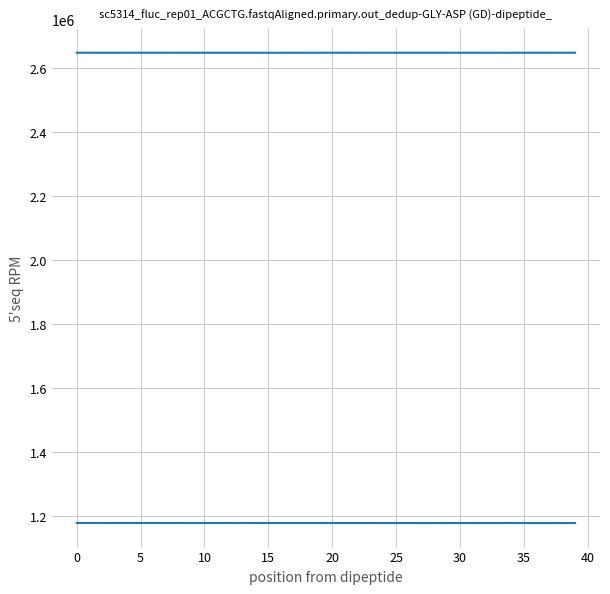

How many lines are shown in the chart?

2